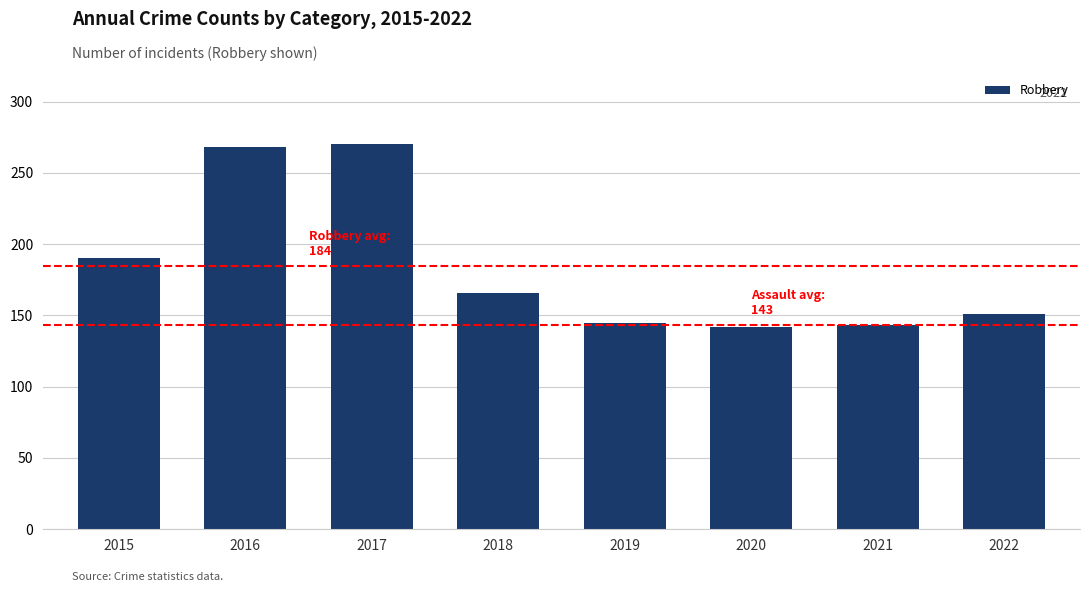

What is the difference between the values at 2021 and 2015?

47